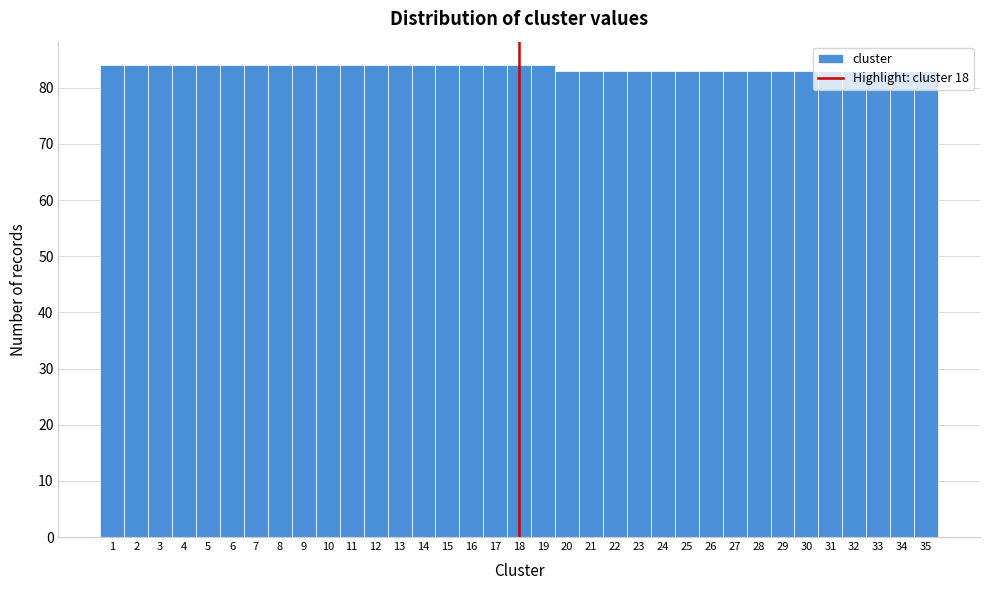

Reading left to right, transcribe this chart: for each bar, give the range it covers on the x-axis and its height. The values are not printed on the chart, so give them approximately, as read against the axis.

0.5 to 1.5: 84
1.5 to 2.5: 84
2.5 to 3.5: 84
3.5 to 4.5: 84
4.5 to 5.5: 84
5.5 to 6.5: 84
6.5 to 7.5: 84
7.5 to 8.5: 84
8.5 to 9.5: 84
9.5 to 10.5: 84
10.5 to 11.5: 84
11.5 to 12.5: 84
12.5 to 13.5: 84
13.5 to 14.5: 84
14.5 to 15.5: 84
15.5 to 16.5: 84
16.5 to 17.5: 84
17.5 to 18.5: 84
18.5 to 19.5: 84
19.5 to 20.5: 83
20.5 to 21.5: 83
21.5 to 22.5: 83
22.5 to 23.5: 83
23.5 to 24.5: 83
24.5 to 25.5: 83
25.5 to 26.5: 83
26.5 to 27.5: 83
27.5 to 28.5: 83
28.5 to 29.5: 83
29.5 to 30.5: 83
30.5 to 31.5: 83
31.5 to 32.5: 83
32.5 to 33.5: 83
33.5 to 34.5: 83
34.5 to 35.5: 83